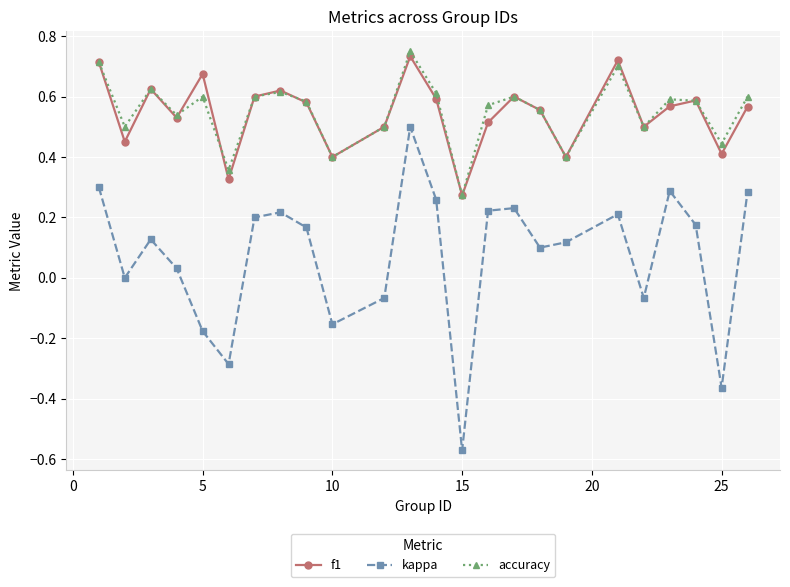

True or false: kappa has more than 0 points higher than both neighbors.

True